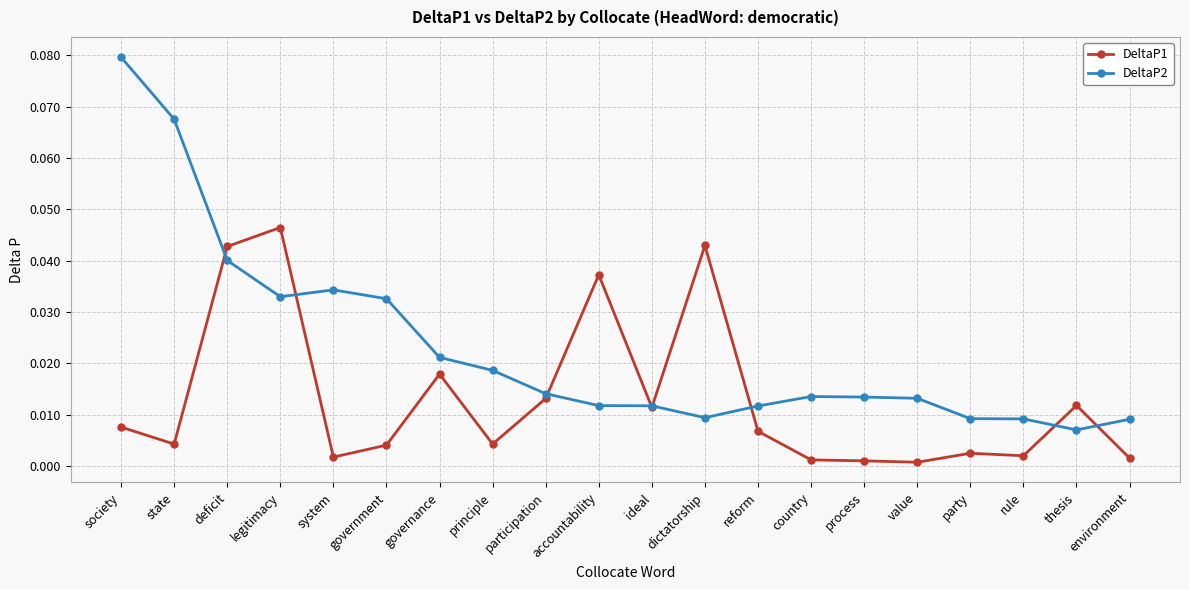

Is the value of DeltaP1 at process greater than the value of DeltaP2 at rule?

No